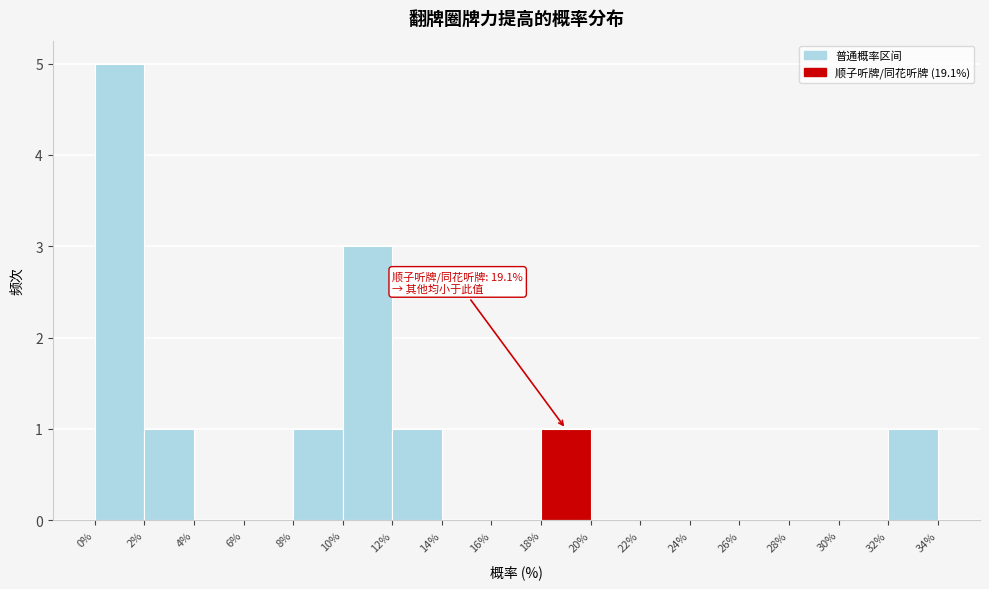

Over which range of the x-axis is the bar tallest?

0% to 2%